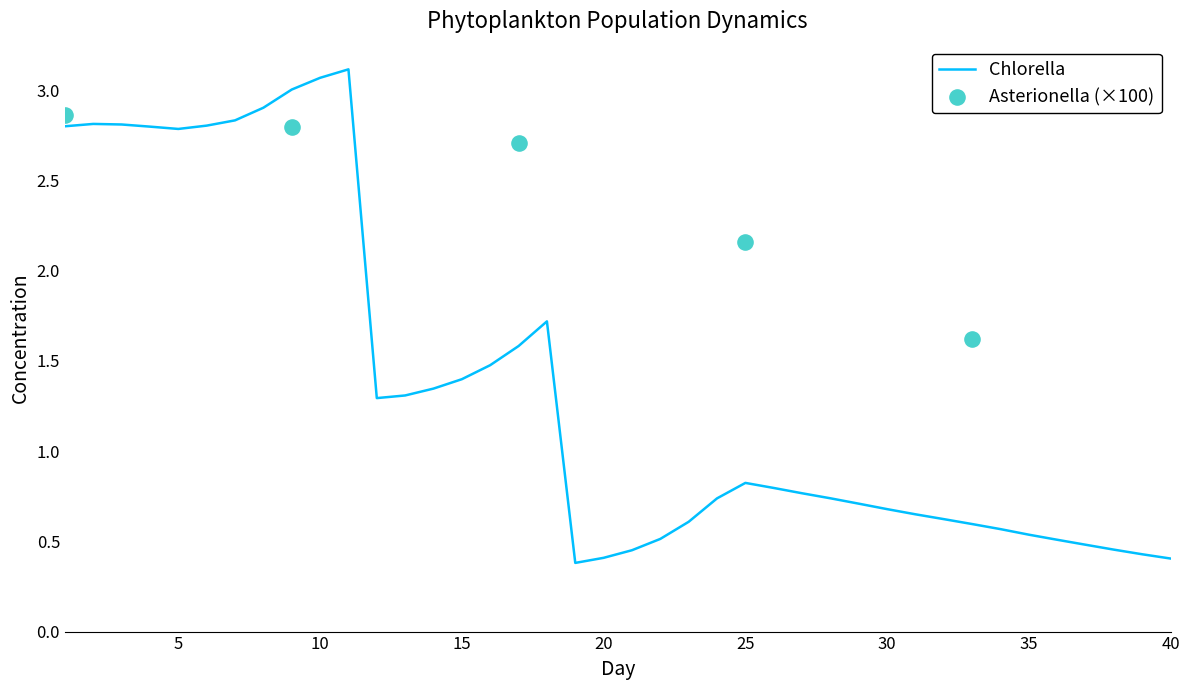

True or false: Chlorella has a value of 1.4 at 15.

True